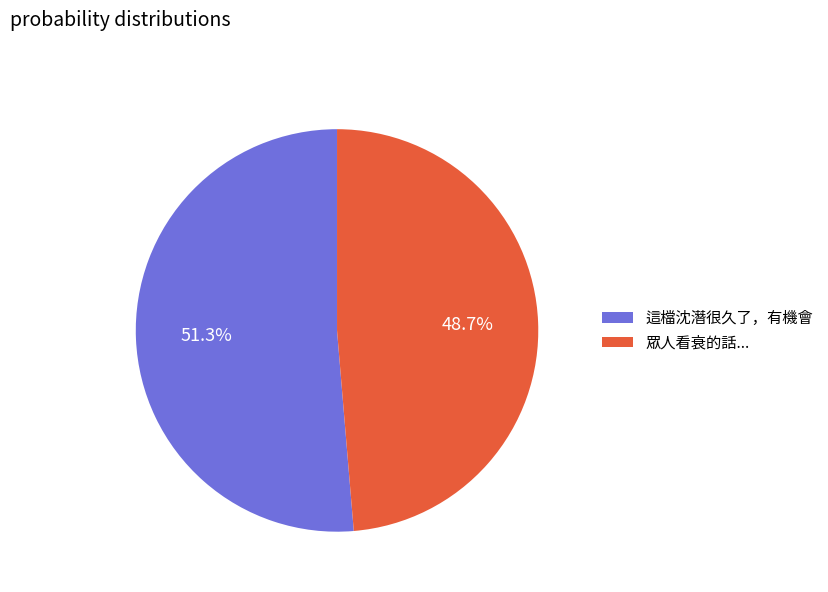

The 眾人看衰的話... slice represents 35% of the pie. True or false?

False